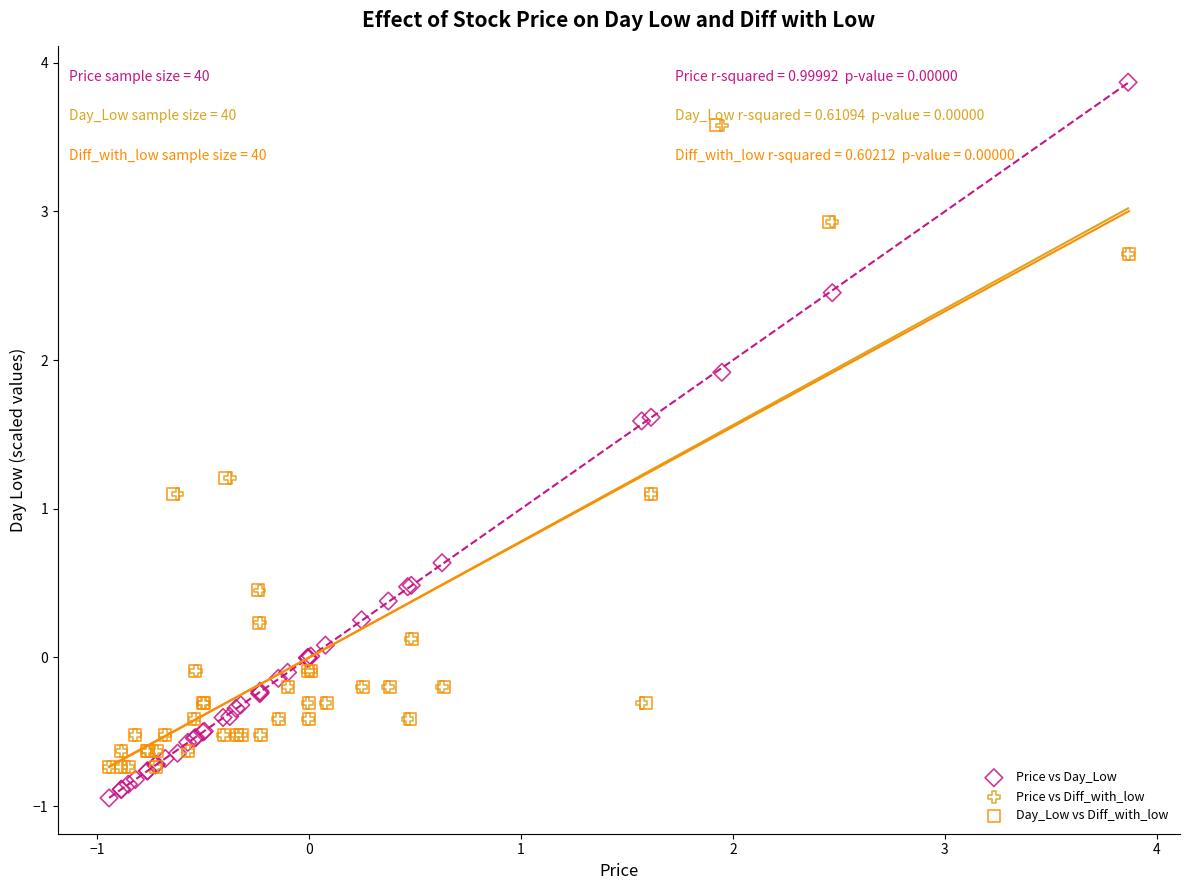

Which series contains the highest Y value?

Price vs Day_Low